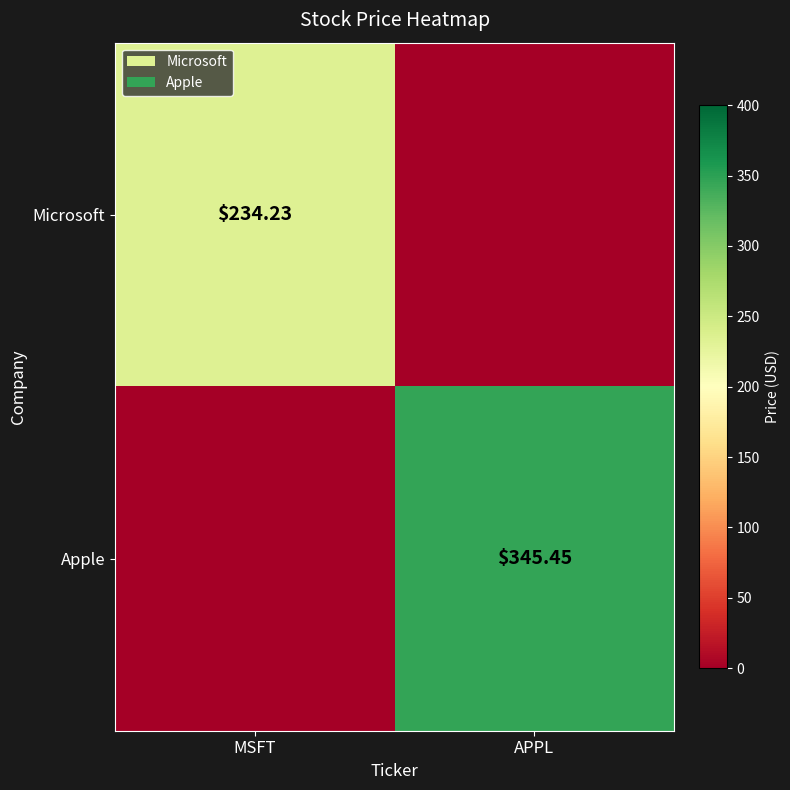

Which series has the largest total across all categories?

Apple